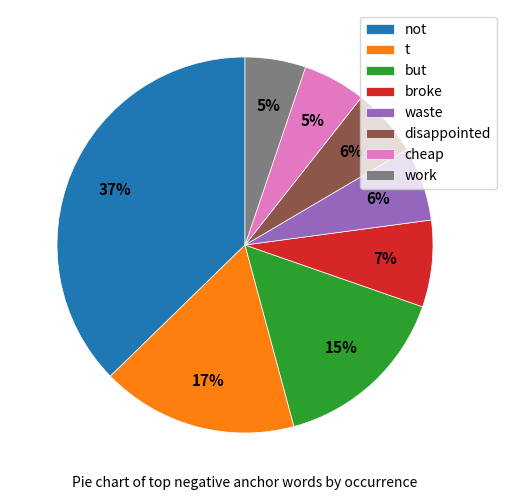

Do cheap and t together represent more than half of the pie?

No